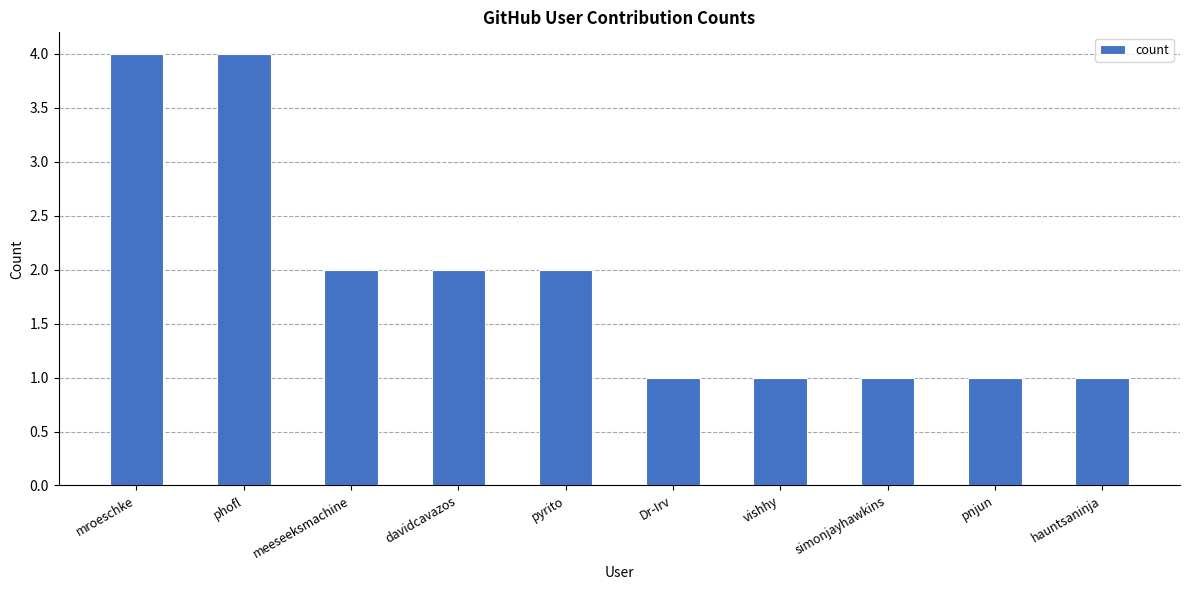

Reading right to left, transcribe all the data shown in this chart.

1	1	1	1	1	2	2	2	4	4